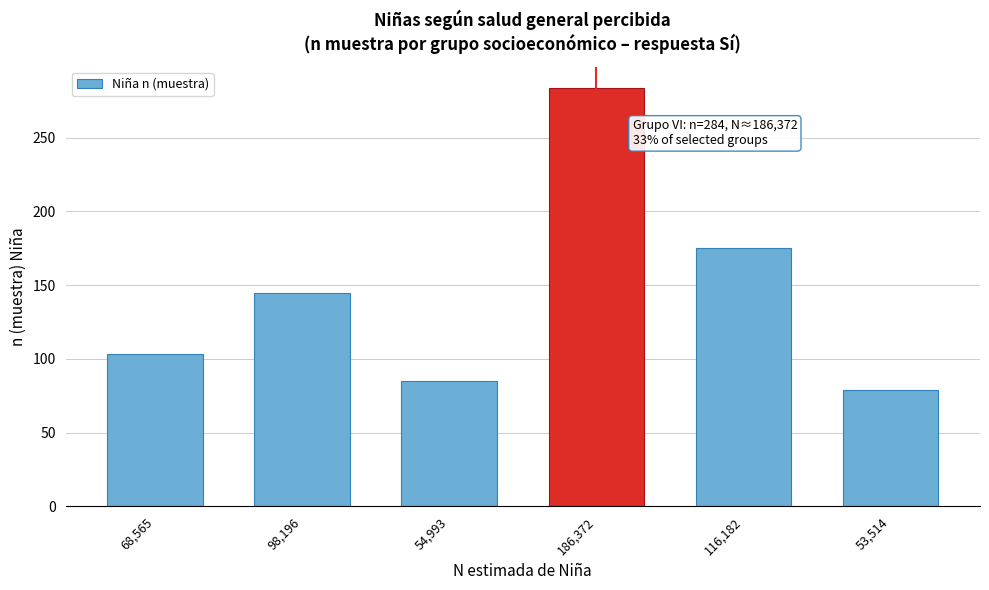

Reading left to right, transcribe all the data shown in this chart.

68,565=103	98,196=145	54,993=85	186,372=284	116,182=175	53,514=79